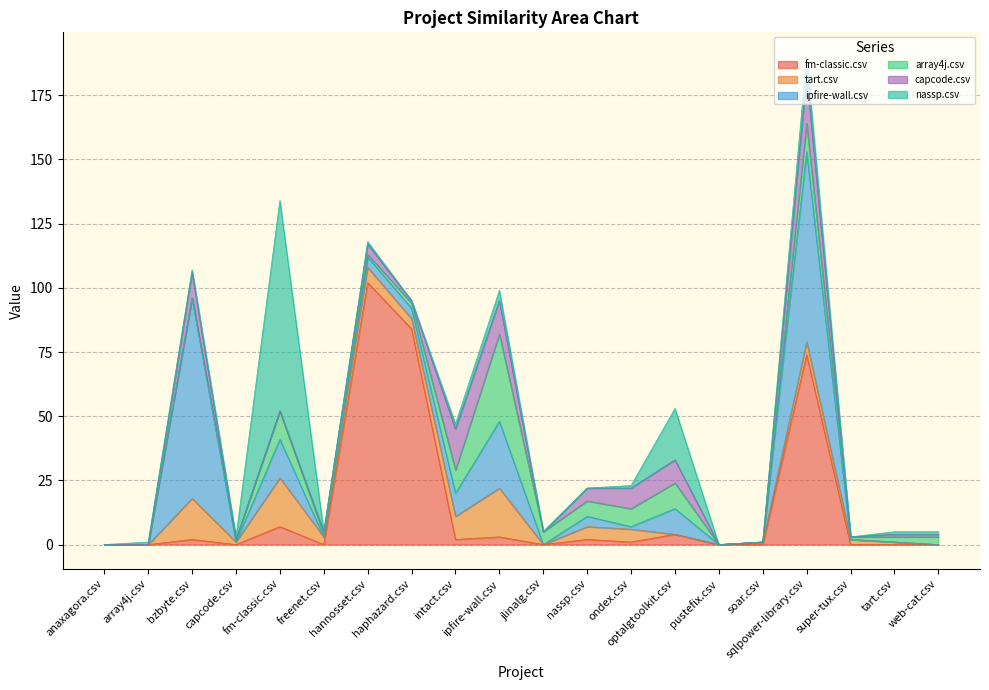

True or false: tart.csv and fm-classic.csv intersect in this chart.

True